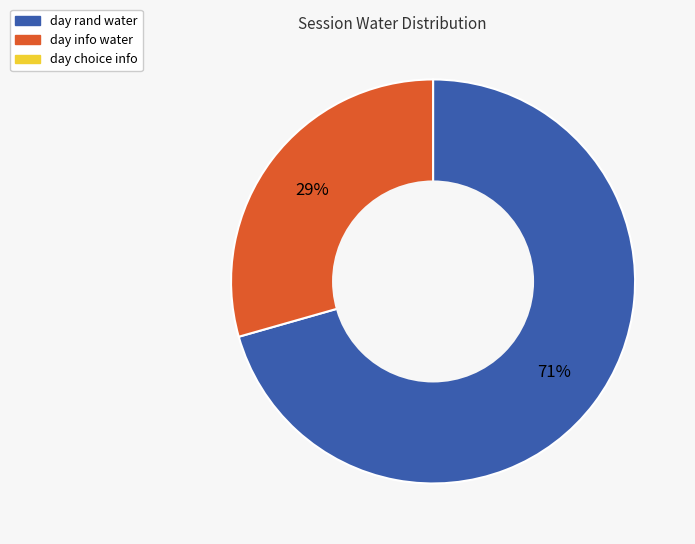

Is there any slice that represents more than half of the pie?

Yes